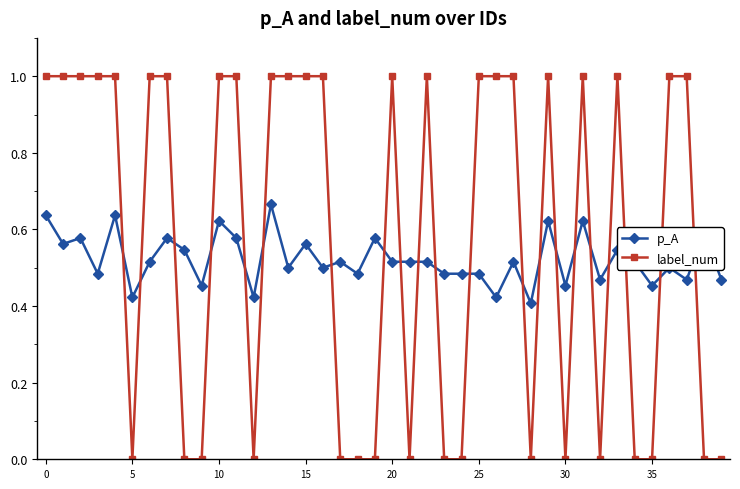

How many times do p_A and label_num cross each other?

21